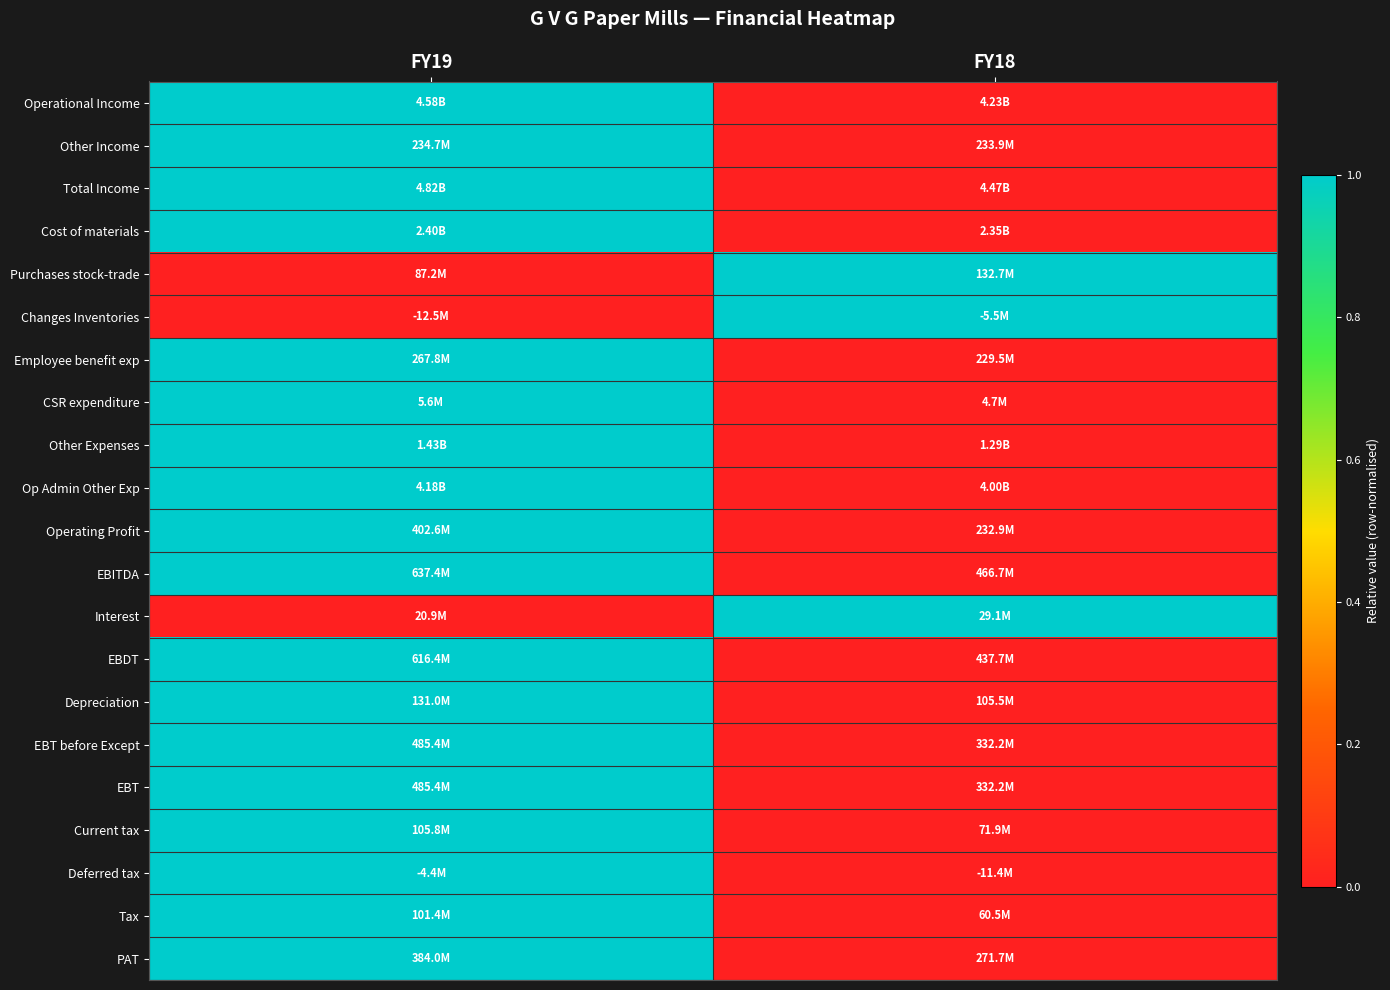

Count the number of data series in this chart.

21